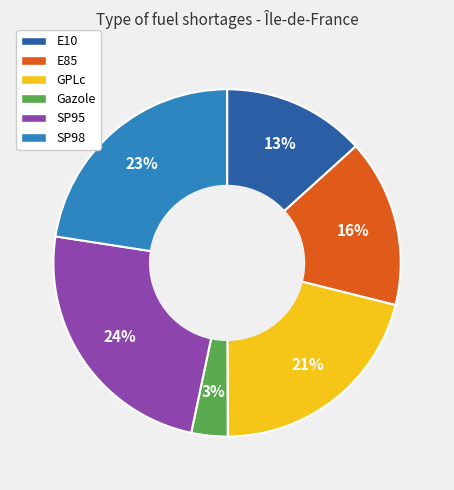

Does Gazole account for over 50% of the chart?

No